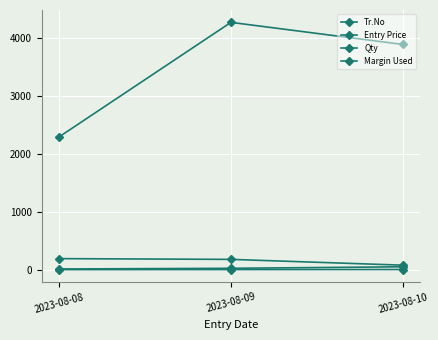

Is the value of Qty at 2023-08-08 greater than the value of Entry Price at 2023-08-09?

No